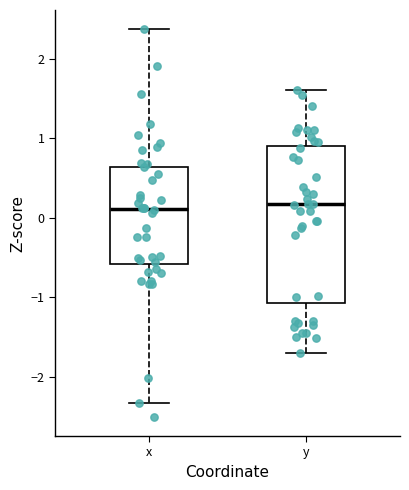

Where is the lower edge of the box for x on the y-axis? The values are not printed on the chart, so give them approximately, as read against the axis.

-0.6